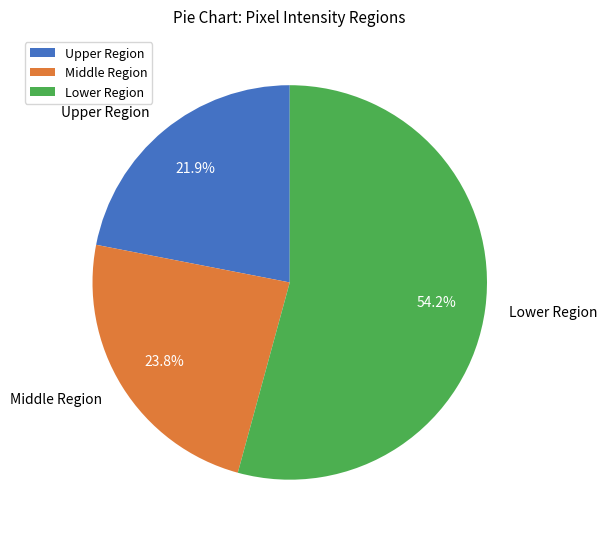

Count the number of slices in the pie.

3